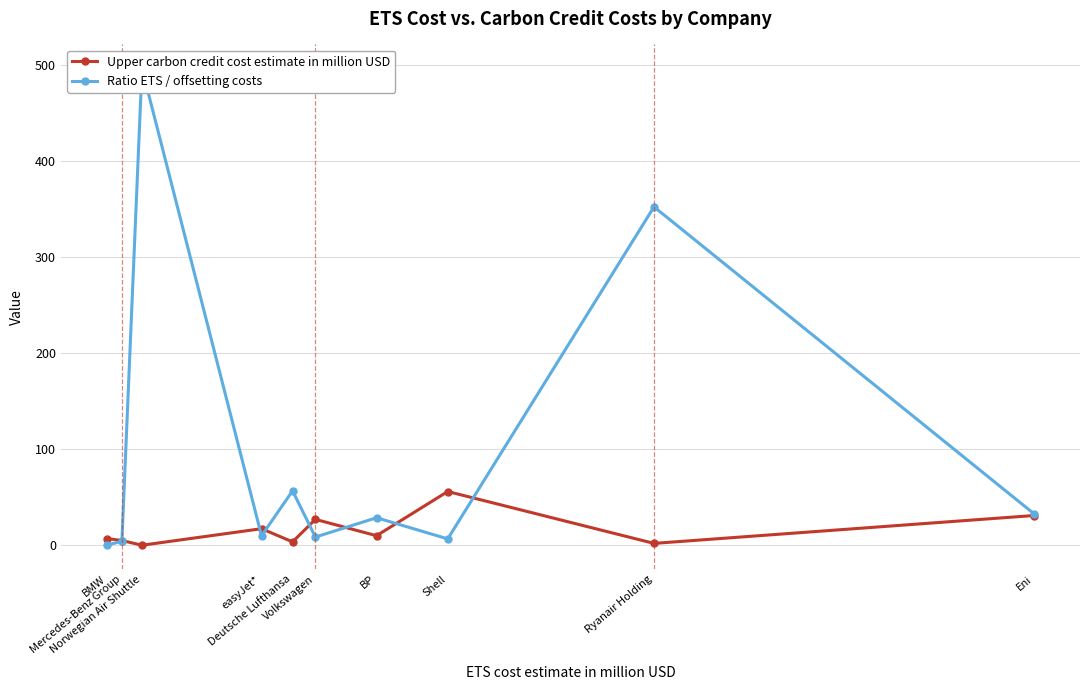

How many interior local valleys does the Upper carbon credit cost estimate in million USD series have?

4